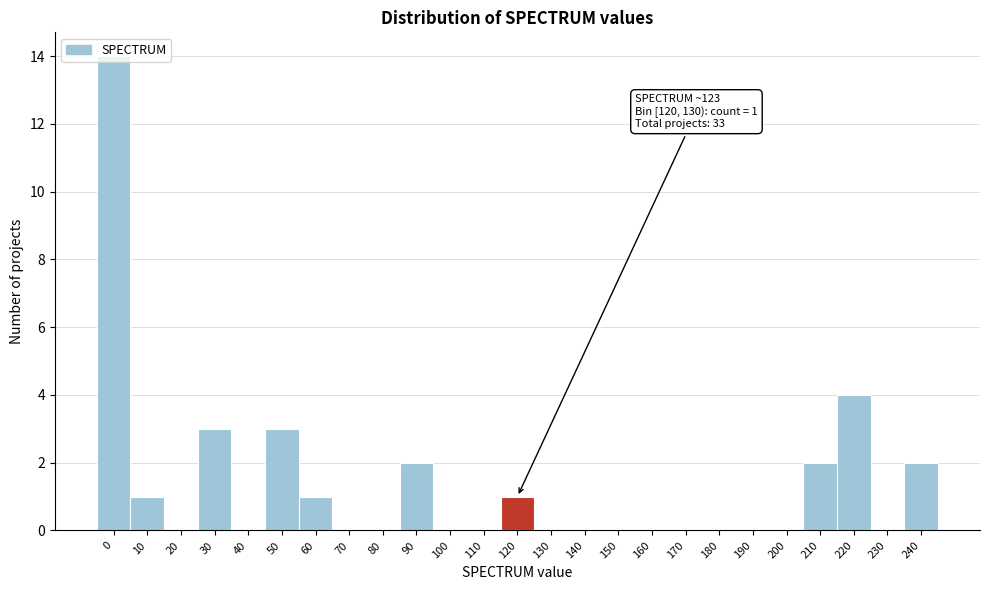

What is the greatest value displayed?

14